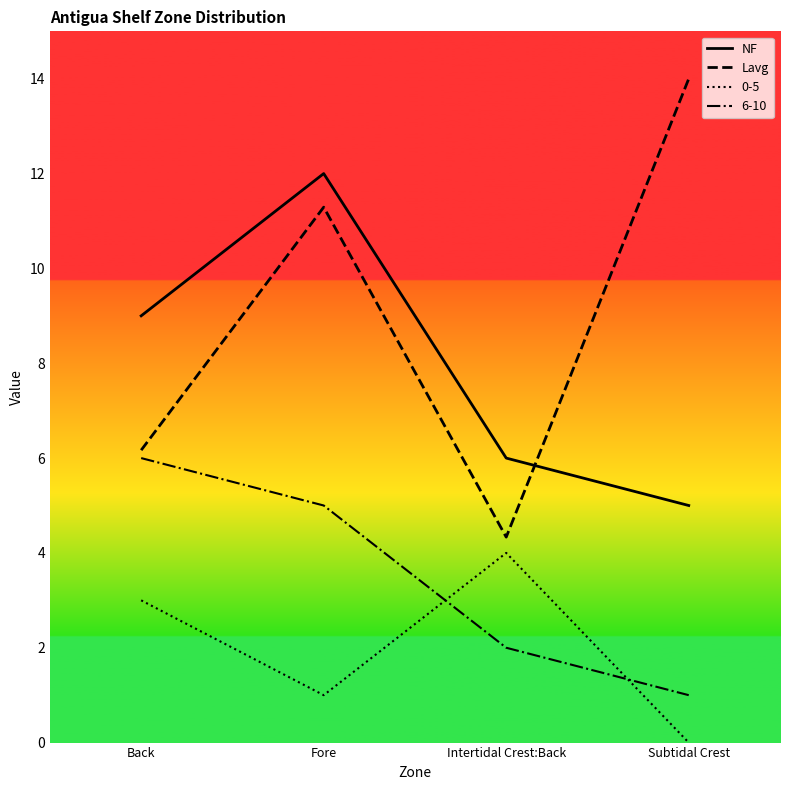

How many lines are shown in the chart?

2